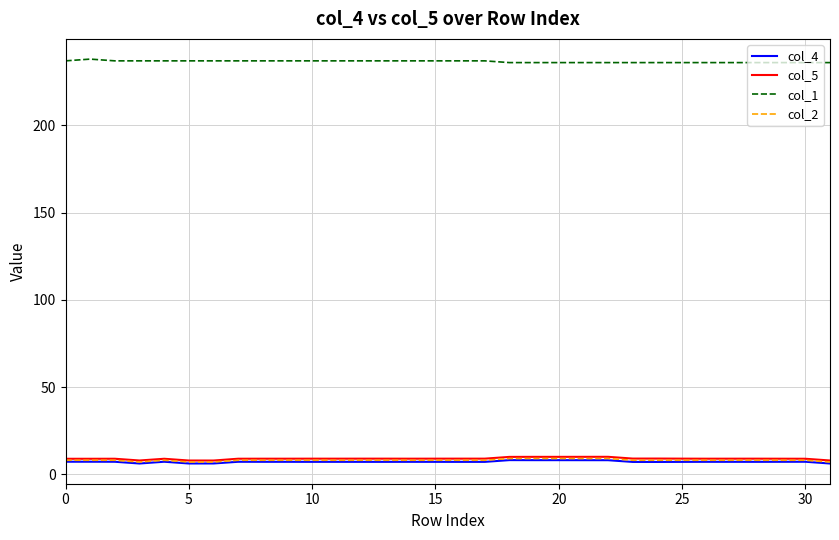

Which series has the largest total across all categories?

col_1